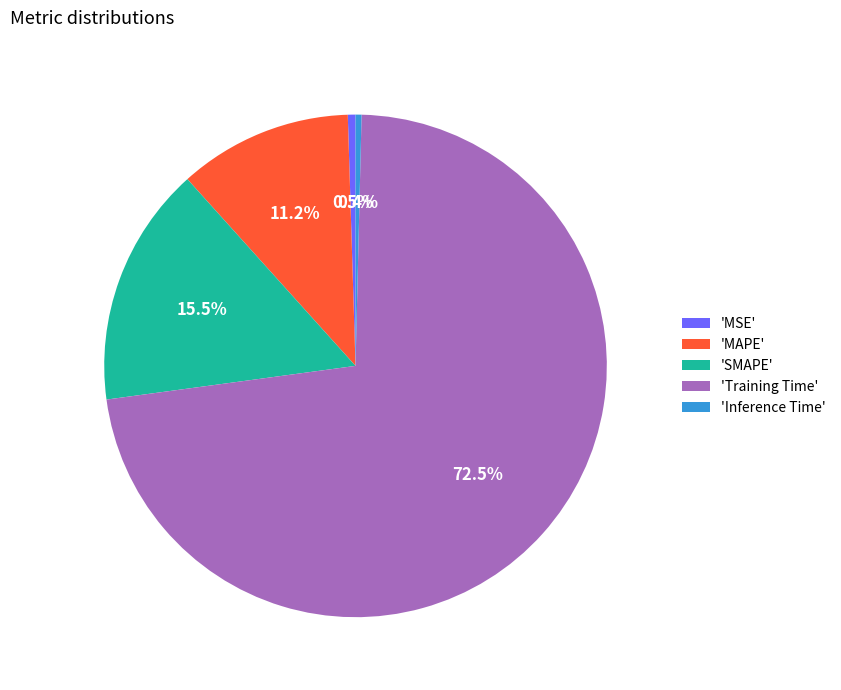

What percentage do 'Inference Time' and 'SMAPE' together represent?

15.9%